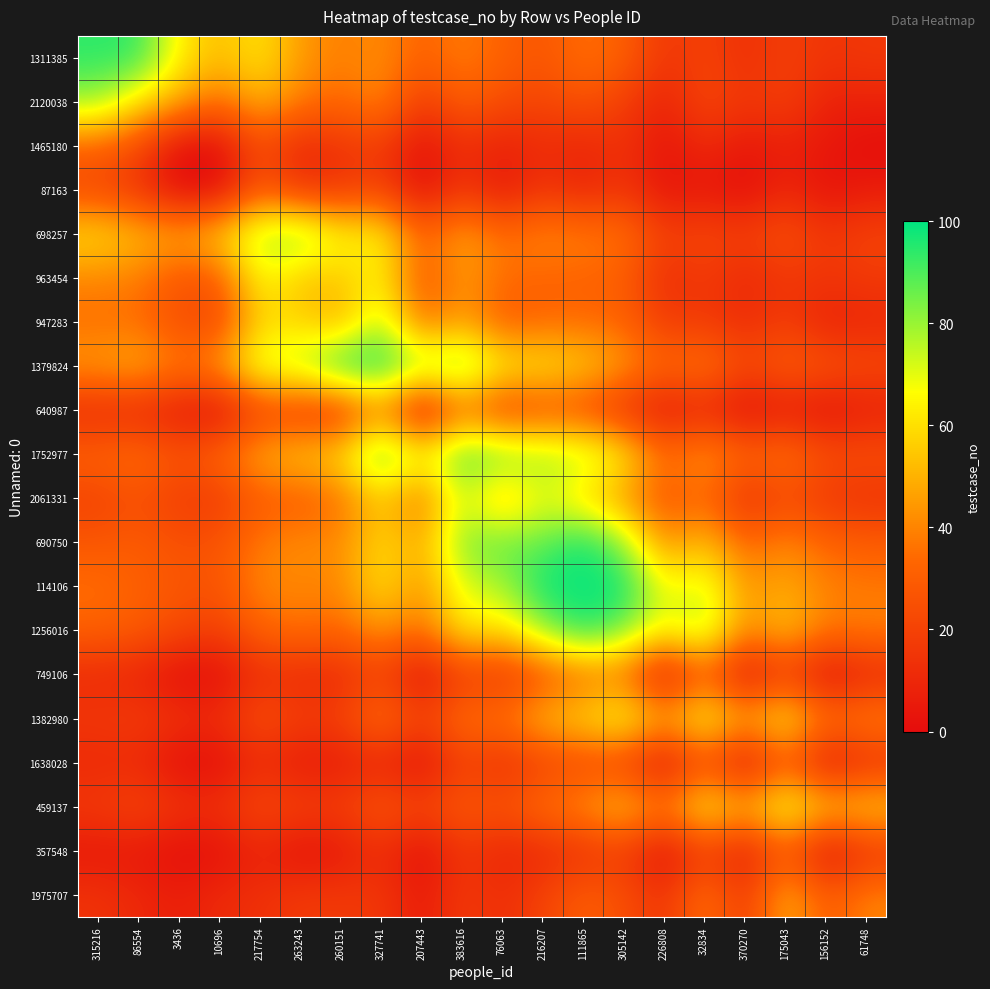

Reading left to right, what are all the values shown in this chart?

1311385: 315216=94.0	86554=94.1	3436=63.3	10696=51.8	217754=61.7	263243=44.8	260151=38.5	327741=41.9	207443=31.3	383616=38.8	76063=31.6	216207=27.1	111865=35.8	305142=31.1	226808=15.2	32834=20.2	370270=13.0	175043=19.4	156152=14.9	61748=16.3
2120038: 315216=80.2	86554=60.0	3436=47.3	10696=33.9	217754=50.3	263243=38.0	260151=33.0	327741=42.0	207443=16.4	383616=31.3	76063=23.6	216207=21.2	111865=26.4	305142=18.9	226808=7.9	32834=22.7	370270=15.6	175043=19.6	156152=7.9	61748=8.5
1465180: 315216=31.2	86554=22.5	3436=0.0	10696=0.0	217754=24.6	263243=9.3	260151=14.8	327741=17.4	207443=1.6	383616=13.0	76063=7.3	216207=12.1	111865=9.1	305142=14.5	226808=2.8	32834=11.4	370270=3.9	175043=7.5	156152=4.2	61748=0.0
87163: 315216=21.7	86554=14.2	3436=0.0	10696=0.0	217754=29.3	263243=14.3	260151=15.7	327741=21.1	207443=0.0	383616=16.9	76063=4.2	216207=15.7	111865=9.0	305142=15.4	226808=2.7	32834=4.5	370270=0.0	175043=10.1	156152=2.1	61748=5.7
698257: 315216=60.0	86554=53.1	3436=48.0	10696=56.9	217754=79.0	263243=84.8	260151=65.3	327741=65.9	207443=31.5	383616=48.1	76063=35.0	216207=41.7	111865=39.0	305142=36.6	226808=19.5	32834=22.6	370270=19.3	175043=26.1	156152=15.8	61748=20.7
963454: 315216=39.9	86554=38.0	3436=27.2	10696=28.4	217754=67.2	263243=53.0	260151=54.2	327741=65.4	207443=26.0	383616=45.1	76063=34.9	216207=31.8	111865=32.0	305142=30.5	226808=11.6	32834=17.6	370270=10.2	175043=16.0	156152=15.1	61748=17.1
947283: 315216=34.9	86554=34.5	3436=24.4	10696=21.6	217754=58.0	263243=56.9	260151=47.0	327741=77.3	207443=33.3	383616=47.1	76063=28.4	216207=33.3	111865=33.6	305142=31.9	226808=17.4	32834=17.1	370270=11.9	175043=18.5	156152=7.4	61748=9.9
1379824: 315216=45.5	86554=50.5	3436=37.8	10696=45.2	217754=74.9	263243=77.1	260151=98.9	327741=99.0	207443=80.8	383616=88.1	76063=64.7	216207=62.6	111865=57.0	305142=45.7	226808=33.0	32834=39.3	370270=22.3	175043=31.5	156152=27.1	61748=23.3
640987: 315216=10.3	86554=9.6	3436=4.9	10696=0.0	217754=19.7	263243=16.6	260151=12.1	327741=40.4	207443=0.0	383616=34.1	76063=16.3	216207=24.0	111865=22.6	305142=12.7	226808=3.4	32834=9.3	370270=0.0	175043=5.1	156152=0.9	61748=6.4
1752977: 315216=32.7	86554=36.0	3436=26.9	10696=34.3	217754=49.3	263243=55.8	260151=59.7	327741=92.8	207443=67.1	383616=92.0	76063=87.6	216207=80.5	111865=78.5	305142=64.7	226808=34.4	32834=46.8	370270=32.8	175043=38.2	156152=25.2	61748=25.4
2061331: 315216=19.7	86554=25.1	3436=18.1	10696=16.8	217754=29.6	263243=28.3	260151=34.8	327741=55.3	207443=33.9	383616=75.1	76063=48.0	216207=71.4	111865=56.5	305142=44.0	226808=25.8	32834=34.1	370270=12.2	175043=23.1	156152=15.8	61748=13.4
690750: 315216=27.5	86554=29.5	3436=25.2	10696=26.8	217754=37.7	263243=42.3	260151=41.2	327741=59.8	207443=47.7	383616=84.0	76063=88.1	216207=86.0	111865=100.0	305142=80.7	226808=41.2	32834=53.4	370270=32.1	175043=41.0	156152=32.5	61748=30.1
114106: 315216=35.4	86554=31.1	3436=27.4	10696=26.5	217754=41.2	263243=40.1	260151=40.3	327741=61.2	207443=42.4	383616=71.0	76063=77.7	216207=100.0	111865=98.0	305142=100.0	226808=65.8	32834=73.9	370270=43.2	175043=48.8	156152=39.3	61748=37.3
1256016: 315216=31.4	86554=29.4	3436=23.1	10696=18.9	217754=32.2	263243=36.0	260151=32.8	327741=44.4	207443=34.2	383616=63.5	76063=58.8	216207=80.1	111865=98.3	305142=84.0	226808=65.8	32834=79.0	370270=40.6	175043=54.7	156152=37.4	61748=39.6
749106: 315216=11.0	86554=8.1	3436=0.0	10696=0.0	217754=13.0	263243=10.3	260151=10.6	327741=20.1	207443=0.1	383616=18.4	76063=13.9	216207=24.1	111865=32.6	305142=35.3	226808=0.0	32834=30.4	370270=0.0	175043=17.7	156152=0.0	61748=8.8
1382980: 315216=16.5	86554=18.7	3436=14.5	10696=12.9	217754=26.1	263243=19.2	260151=20.4	327741=38.1	207443=20.9	383616=37.3	76063=37.4	216207=53.6	111865=59.3	305142=70.6	226808=48.9	32834=69.0	370270=48.6	175043=65.9	156152=36.7	61748=41.8
1638028: 315216=10.4	86554=10.2	3436=0.2	10696=0.0	217754=11.5	263243=3.9	260151=5.3	327741=9.2	207443=0.0	383616=19.5	76063=11.9	216207=19.2	111865=21.4	305142=18.8	226808=0.0	32834=24.0	370270=0.0	175043=28.2	156152=2.1	61748=12.1
459137: 315216=17.3	86554=22.1	3436=15.5	10696=14.4	217754=23.9	263243=20.6	260151=19.7	327741=28.9	207443=22.0	383616=29.8	76063=27.1	216207=36.5	111865=43.8	305142=55.4	226808=39.9	32834=66.3	370270=51.4	175043=72.0	156152=55.3	61748=57.2
357548: 315216=4.1	86554=4.3	3436=0.0	10696=1.2	217754=8.9	263243=0.9	260151=3.9	327741=12.8	207443=0.0	383616=16.0	76063=8.6	216207=10.5	111865=13.2	305142=18.2	226808=0.0	32834=19.0	370270=4.4	175043=28.4	156152=0.0	61748=14.3
1975707: 315216=14.4	86554=10.5	3436=7.0	10696=11.3	217754=13.3	263243=17.4	260151=17.0	327741=16.4	207443=5.0	383616=17.5	76063=12.5	216207=20.4	111865=30.5	305142=25.0	226808=14.2	32834=37.3	370270=16.3	175043=50.6	156152=28.6	61748=40.0